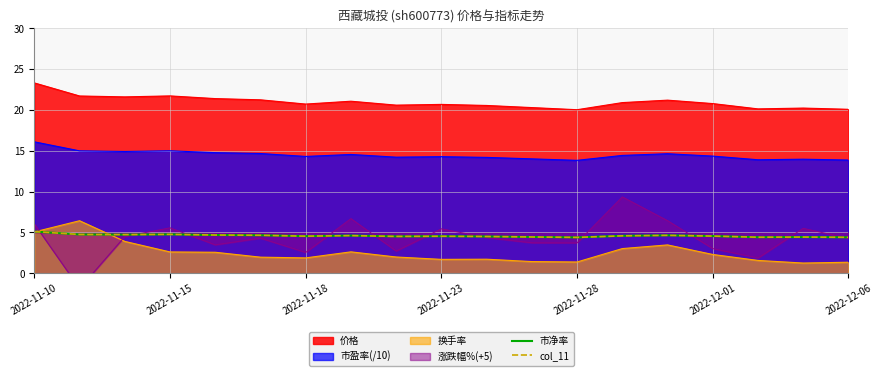

Which label corresponds to the largest value in the chart?

2022-11-10